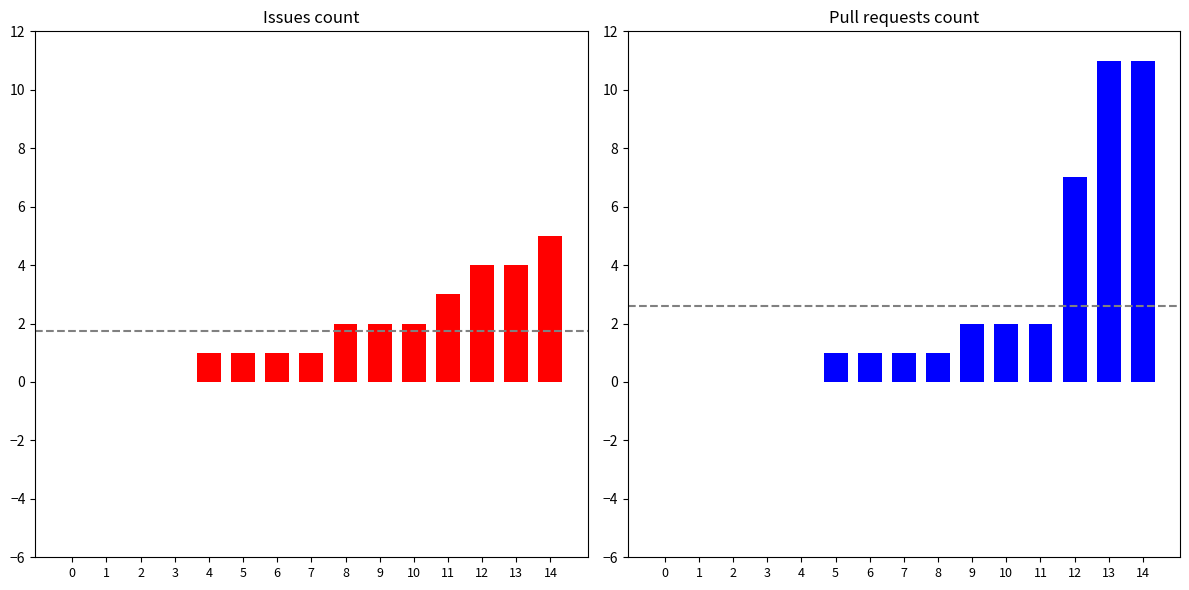

Rank the series by their average value, from lowest to highest.

Issues count, Pull requests count